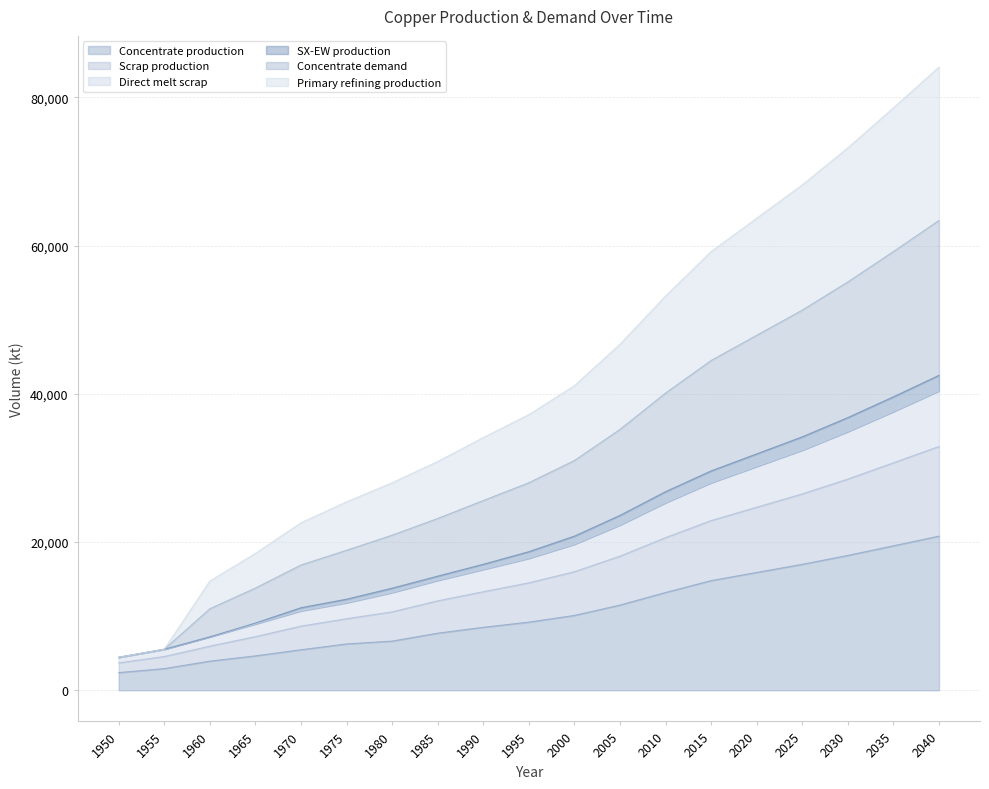

Which has a higher value, 1970 or 2005?

2005